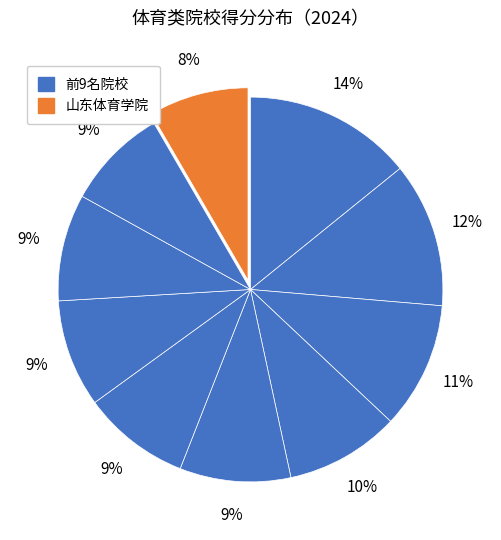

Count the number of slices in the pie.

10